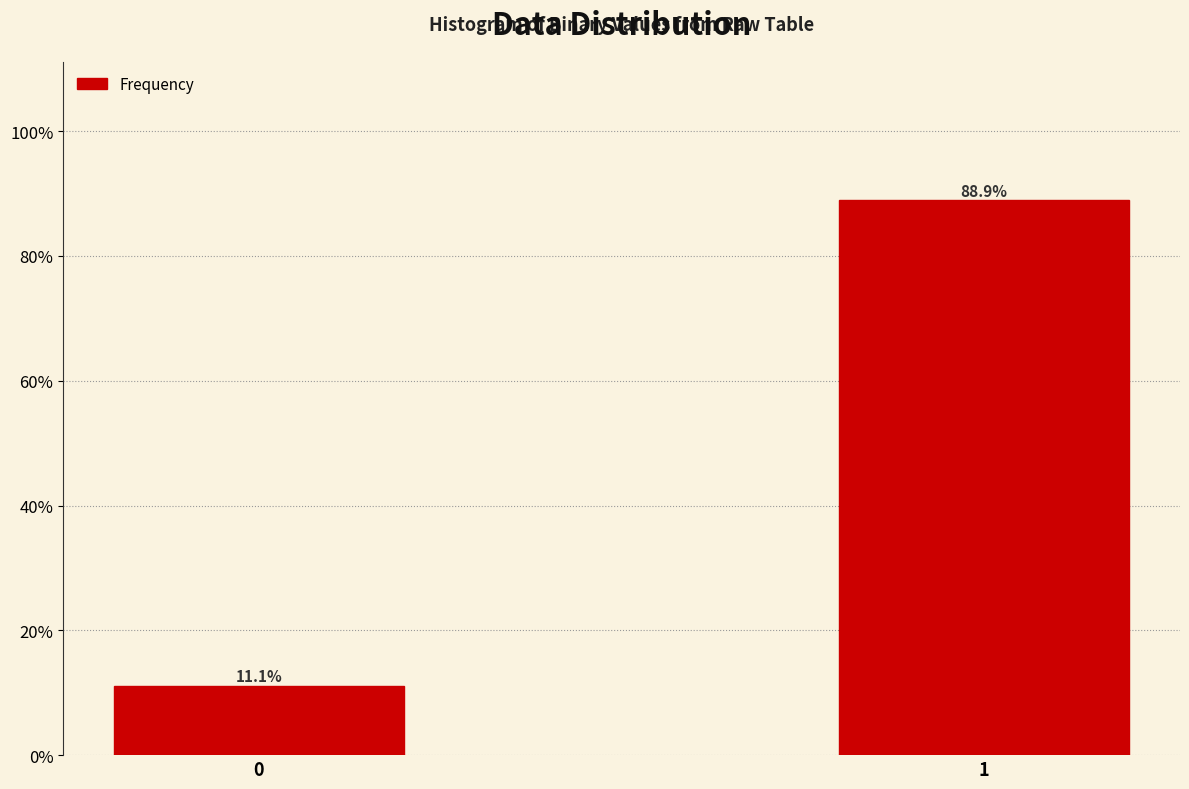

Reading left to right, list all the values displayed in this chart.

0=11.1	1=88.9